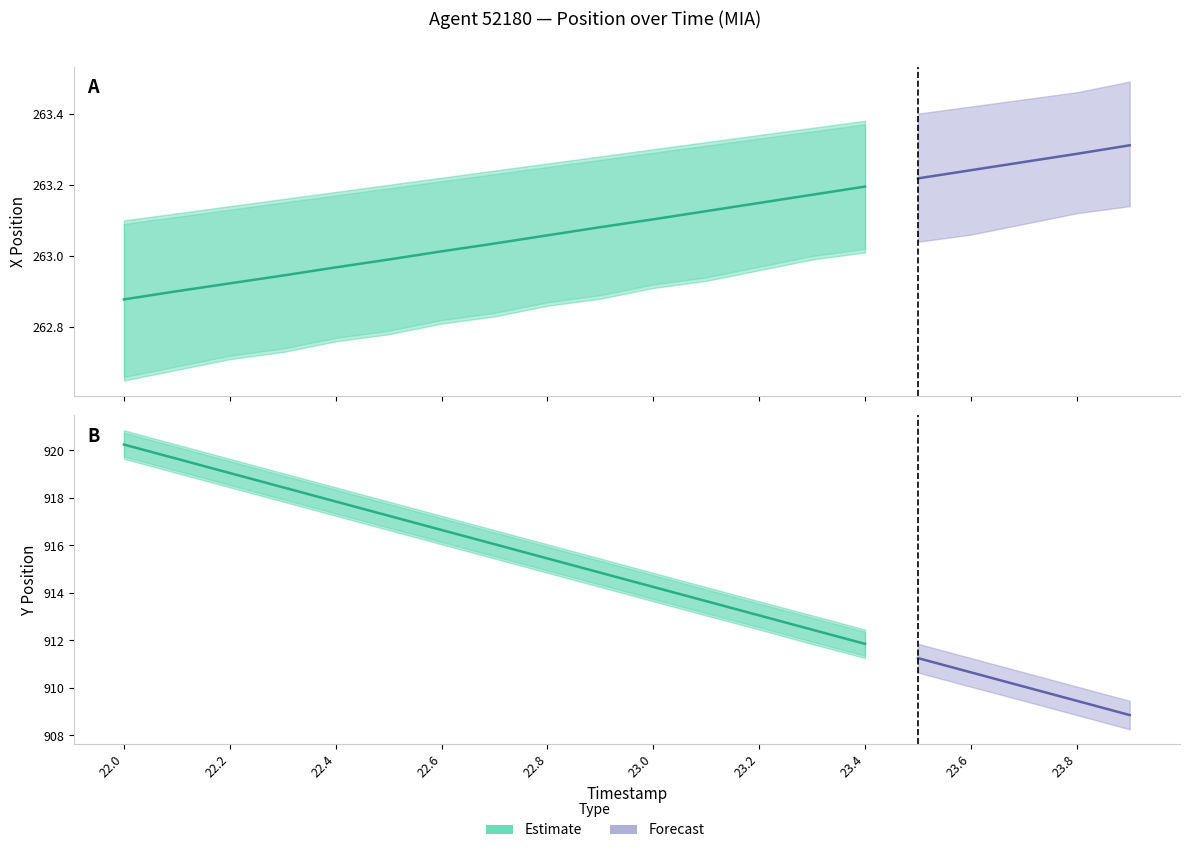

True or false: Y_upper and Y cross at least once.

False